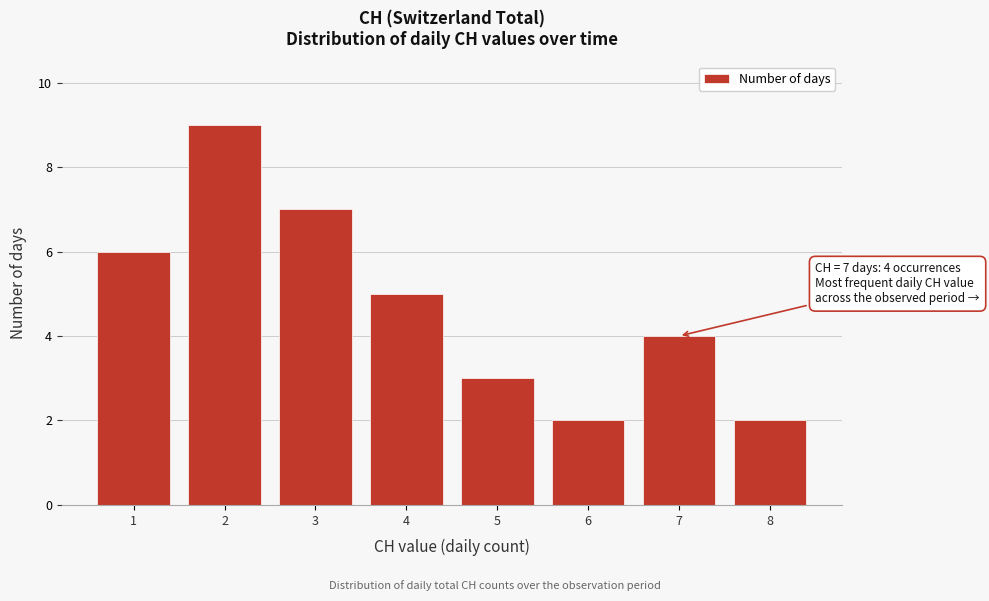

Reading left to right, transcribe all the data shown in this chart.

6	9	7	5	3	2	4	2